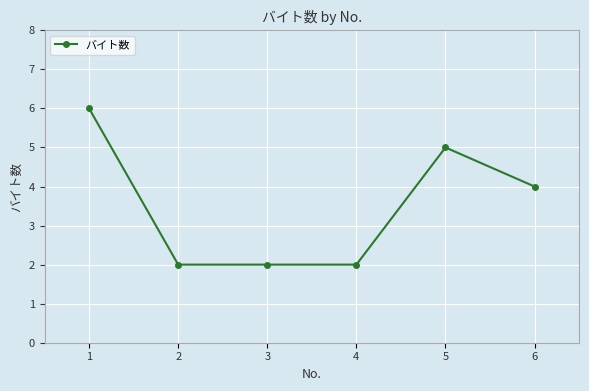

At which label is the value closest to 4?

6